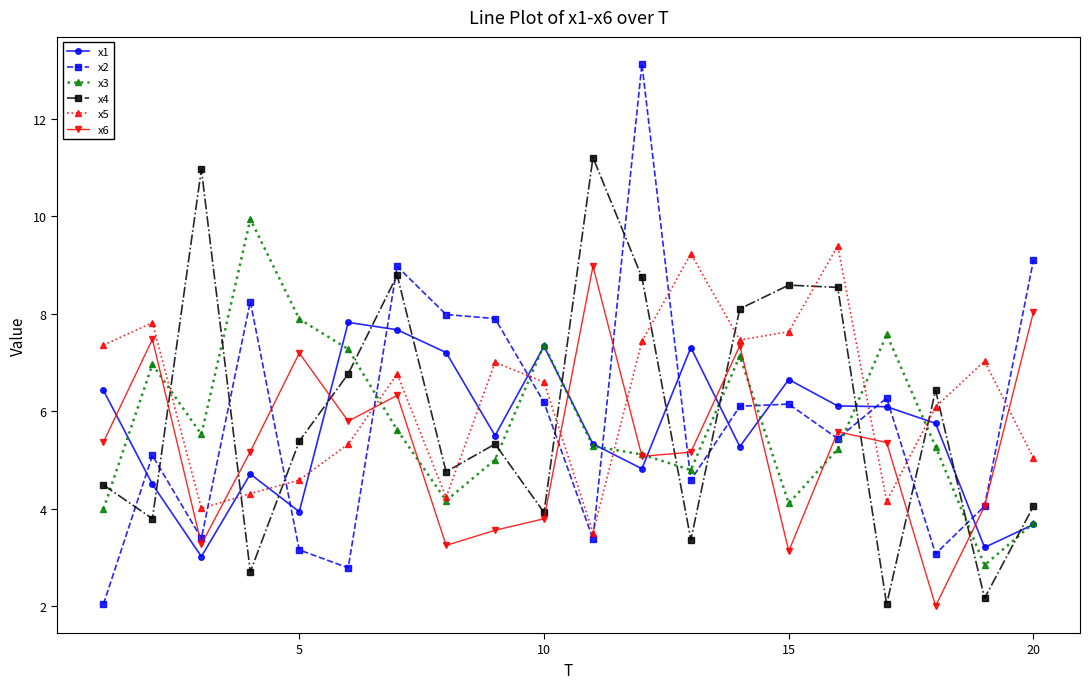

True or false: x2 has more than 0 interior local peaks.

True